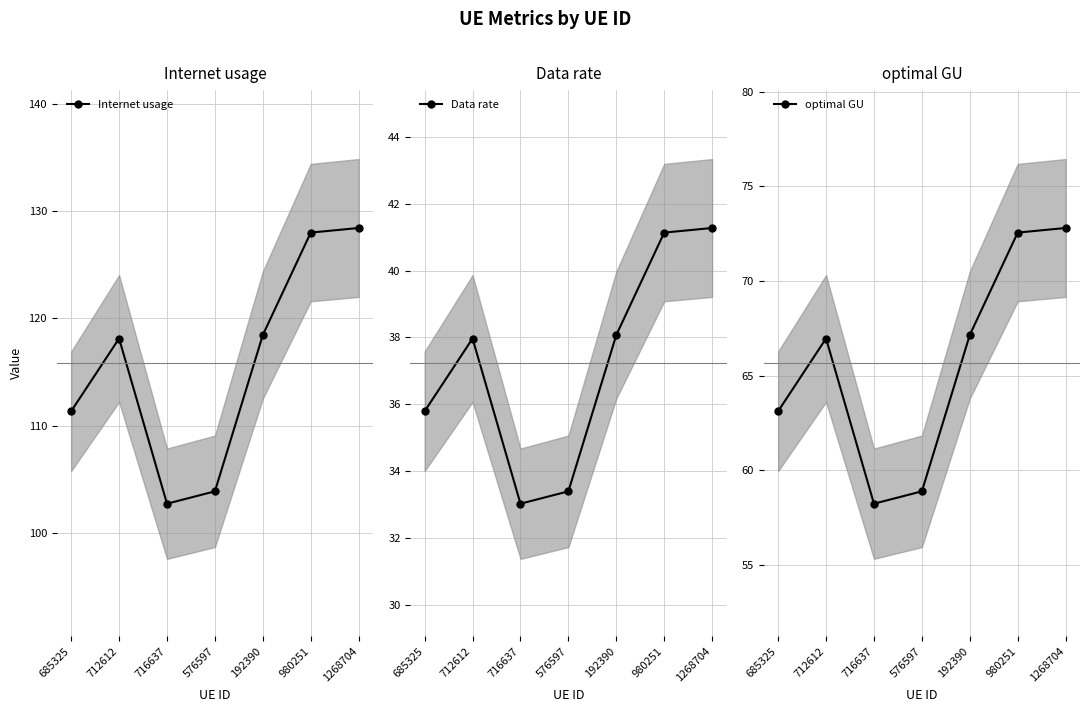

What are all the series names shown in the legend?

Internet usage, Data rate, optimal GU